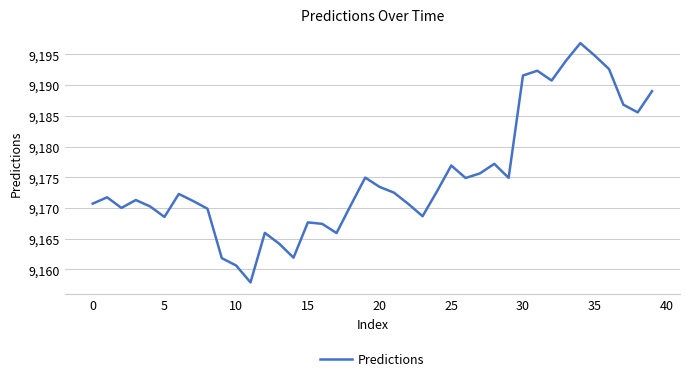

What is the maximum value shown in the chart?

9196.8